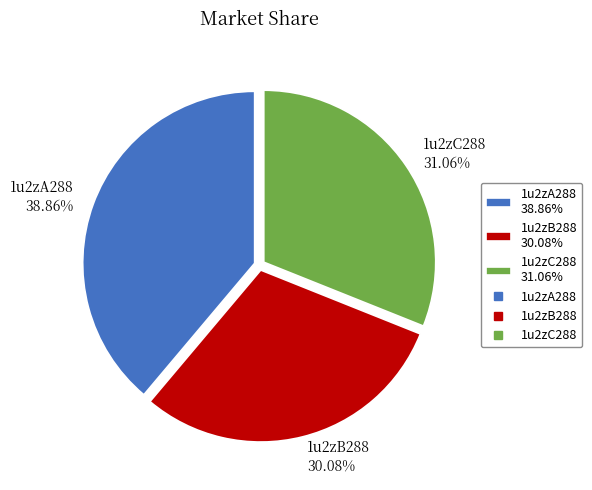

How many slices are in this pie chart?

3